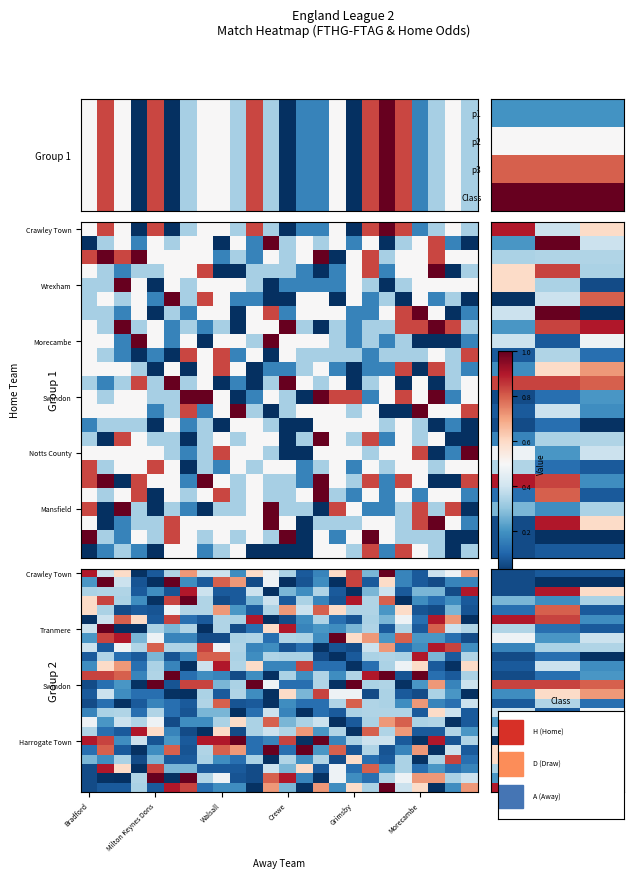

What is the spread (max minus min) of values at Walsall?

0.9